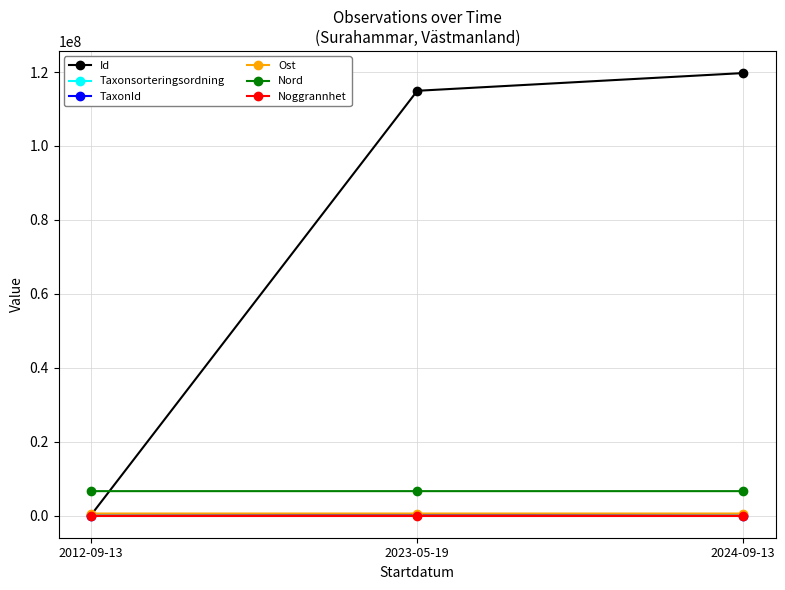

What is the difference between the highest and lowest values at 2024-09-13?

119728829.0